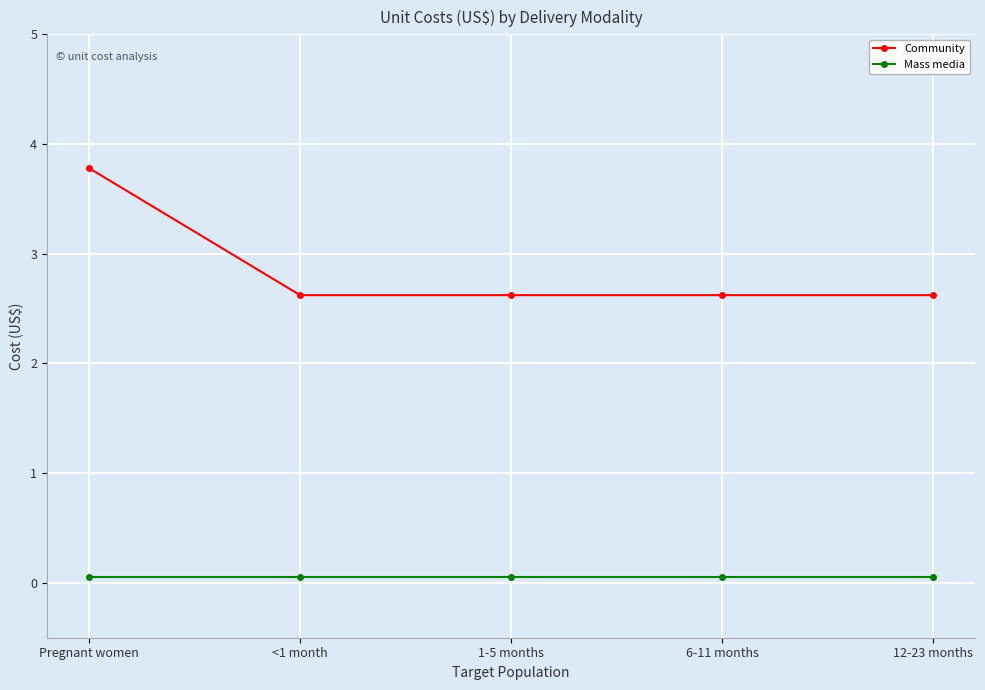

What is the greatest value displayed?

3.8